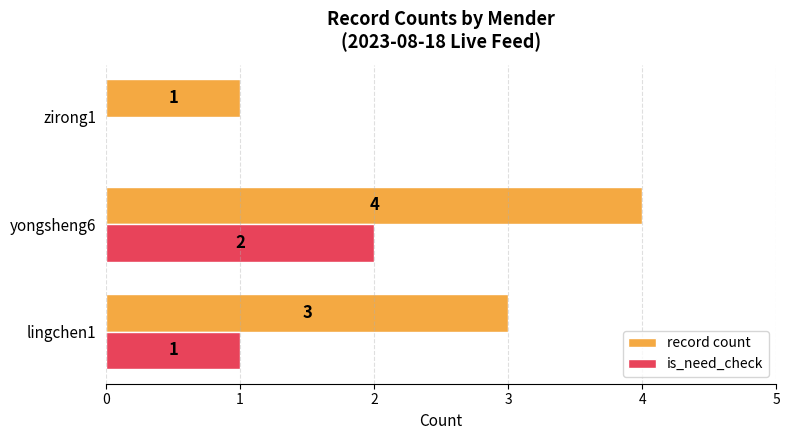

Is the value of record count at yongsheng6 greater than the value of is_need_check at lingchen1?

Yes